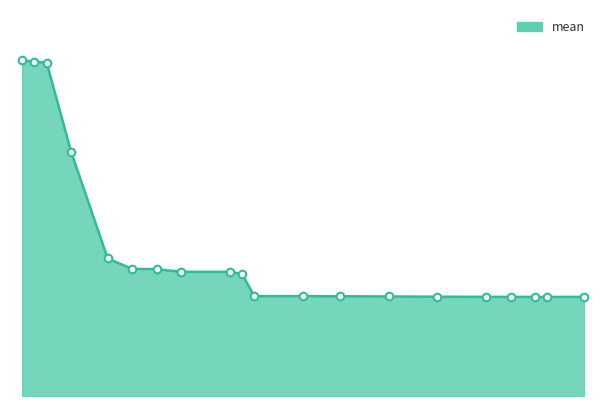

Is this an area chart (filled region under the line)?

Yes